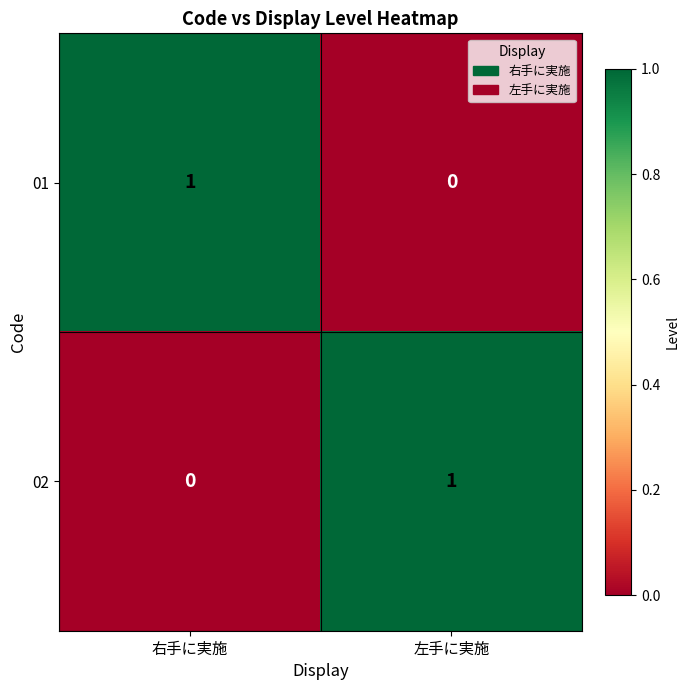

How many distinct data groups are displayed?

2